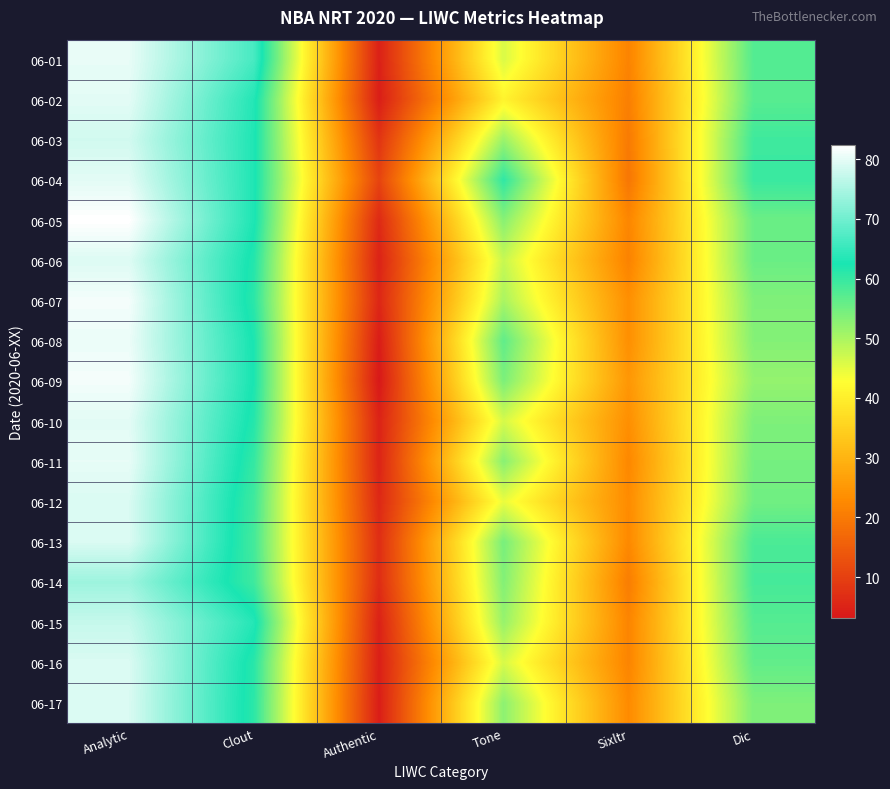

Reading right to left, extract all data points from this chart.

06-01: Dic=57.5	Sixltr=21.6	Tone=46.0	Authentic=4.6	Clout=66.5	Analytic=80.2
06-02: Dic=57.1	Sixltr=20.9	Tone=40.9	Authentic=4.2	Clout=63.4	Analytic=79.8
06-03: Dic=59.3	Sixltr=20.1	Tone=51.4	Authentic=8.0	Clout=63.0	Analytic=78.3
06-04: Dic=59.7	Sixltr=19.4	Tone=60.6	Authentic=10.7	Clout=63.0	Analytic=79.8
06-05: Dic=55.5	Sixltr=22.1	Tone=53.1	Authentic=6.2	Clout=62.9	Analytic=82.3
06-06: Dic=55.5	Sixltr=21.5	Tone=47.6	Authentic=5.0	Clout=61.6	Analytic=79.3
06-07: Dic=53.7	Sixltr=23.6	Tone=50.1	Authentic=5.7	Clout=61.0	Analytic=81.3
06-08: Dic=53.3	Sixltr=23.7	Tone=56.4	Authentic=4.0	Clout=62.2	Analytic=80.6
06-09: Dic=51.9	Sixltr=24.9	Tone=54.1	Authentic=3.2	Clout=62.3	Analytic=81.3
06-10: Dic=53.9	Sixltr=23.6	Tone=46.3	Authentic=5.1	Clout=61.5	Analytic=79.8
06-11: Dic=54.5	Sixltr=22.4	Tone=53.0	Authentic=5.2	Clout=60.2	Analytic=80.2
06-12: Dic=55.0	Sixltr=23.0	Tone=44.6	Authentic=5.9	Clout=59.2	Analytic=79.0
06-13: Dic=58.2	Sixltr=22.5	Tone=54.4	Authentic=6.9	Clout=58.8	Analytic=79.1
06-14: Dic=58.6	Sixltr=20.6	Tone=53.5	Authentic=6.7	Clout=59.3	Analytic=73.9
06-15: Dic=57.3	Sixltr=21.8	Tone=51.7	Authentic=4.8	Clout=63.4	Analytic=77.3
06-16: Dic=56.3	Sixltr=21.8	Tone=46.2	Authentic=4.5	Clout=61.2	Analytic=79.1
06-17: Dic=53.9	Sixltr=22.8	Tone=52.6	Authentic=4.1	Clout=60.9	Analytic=79.0